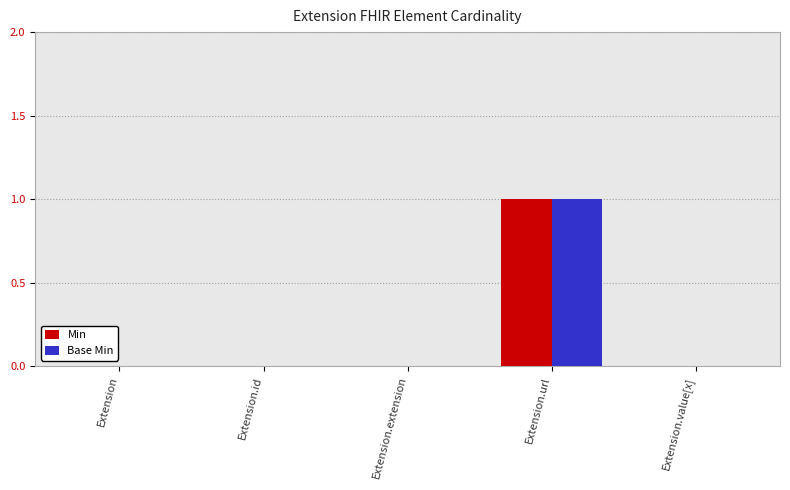

True or false: Base Min has a value of 0 at Extension.extension.

True